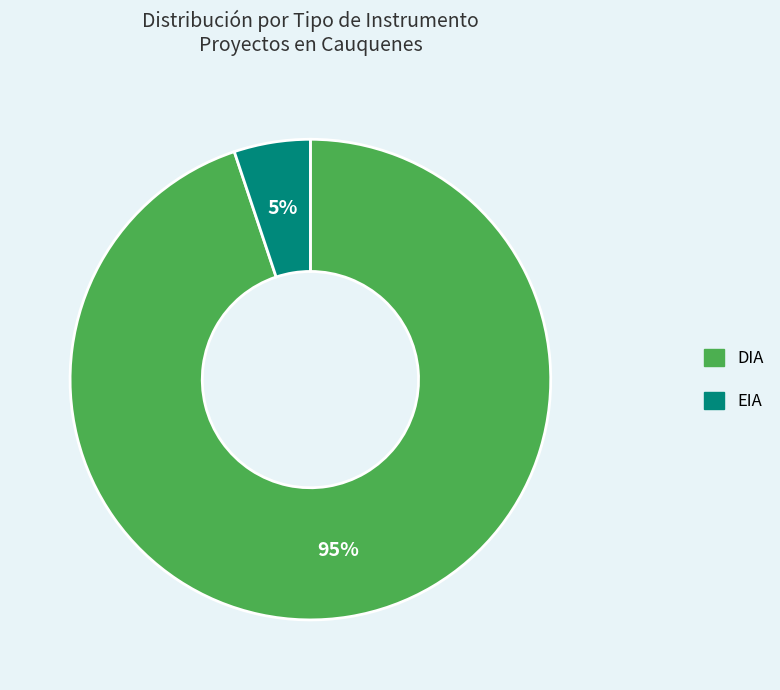

Rank the categories by value from highest to lowest.

DIA, EIA